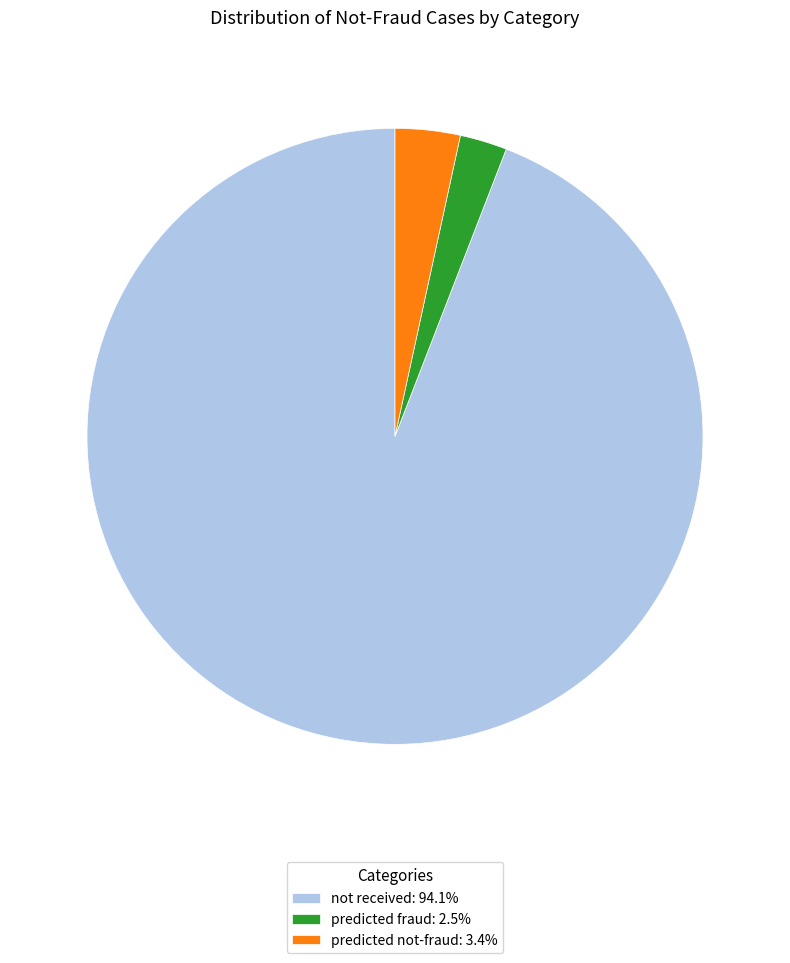

Does predicted fraud: 2.5% account for over 50% of the chart?

No